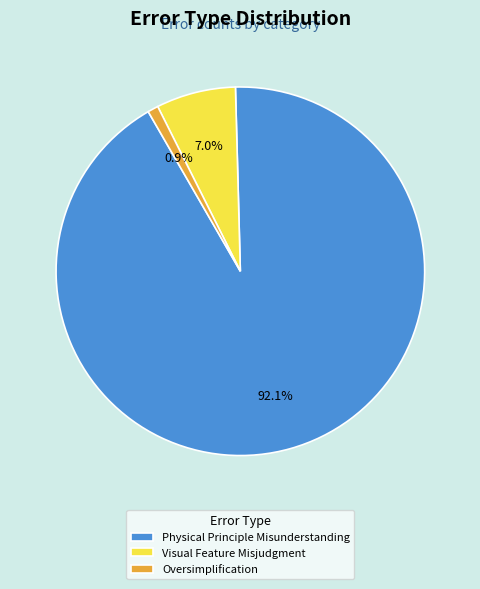

The Oversimplification slice represents 15% of the pie. True or false?

False